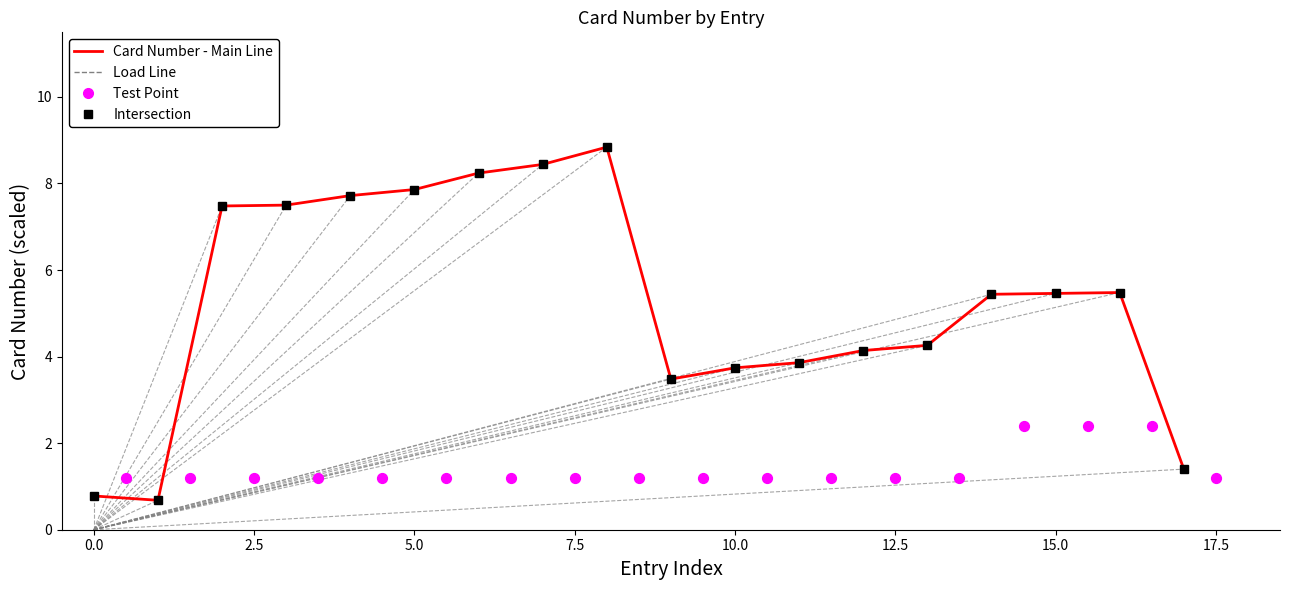

Which series reaches the maximum Y coordinate?

Card Number - Main Line